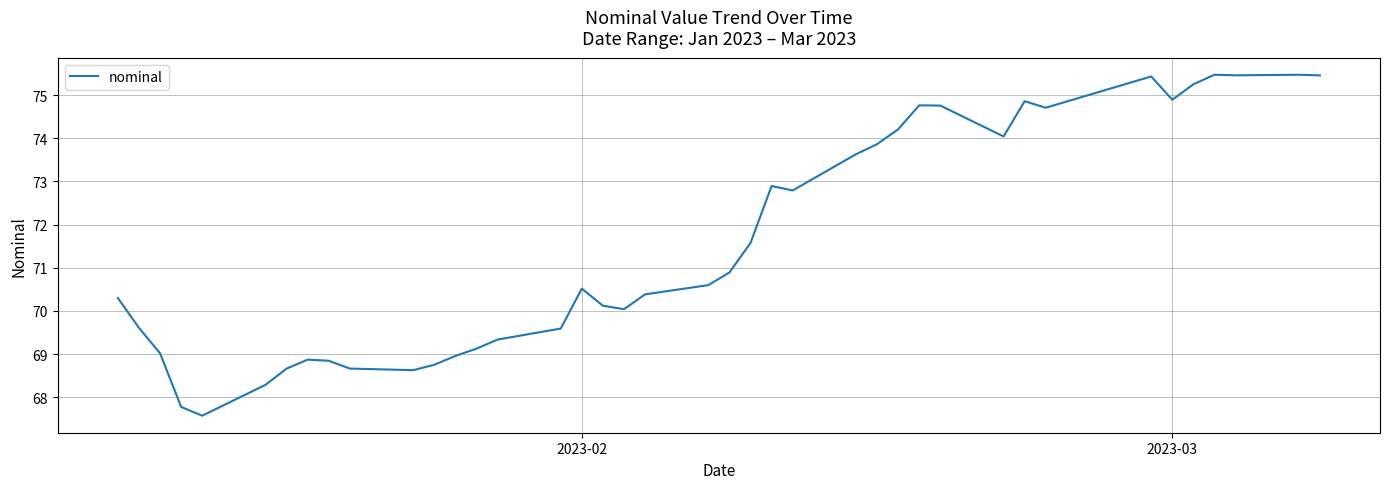

What is the maximum value shown in the chart?

75.5